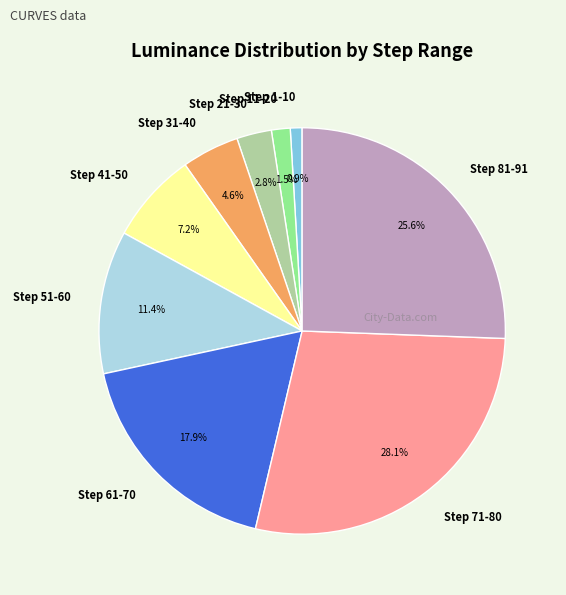

To the nearest percent, what percentage of the pie is Step 41-50?

7%